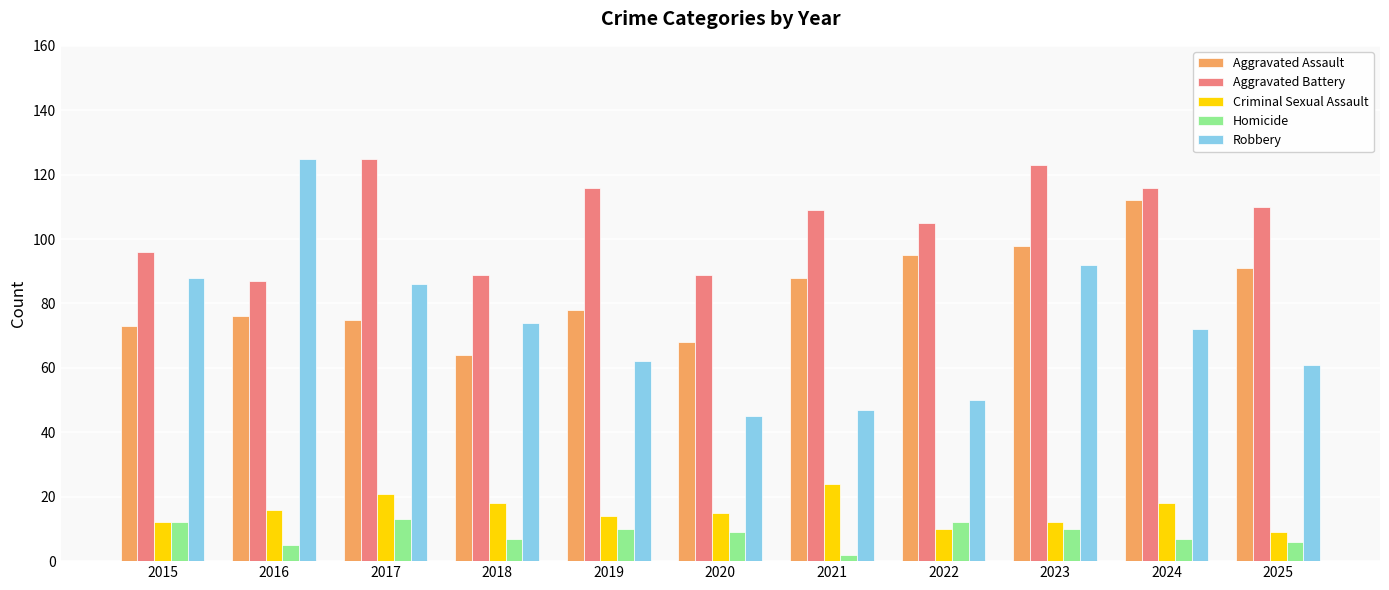

The Robbery series shows 125 at 2016. True or false?

True